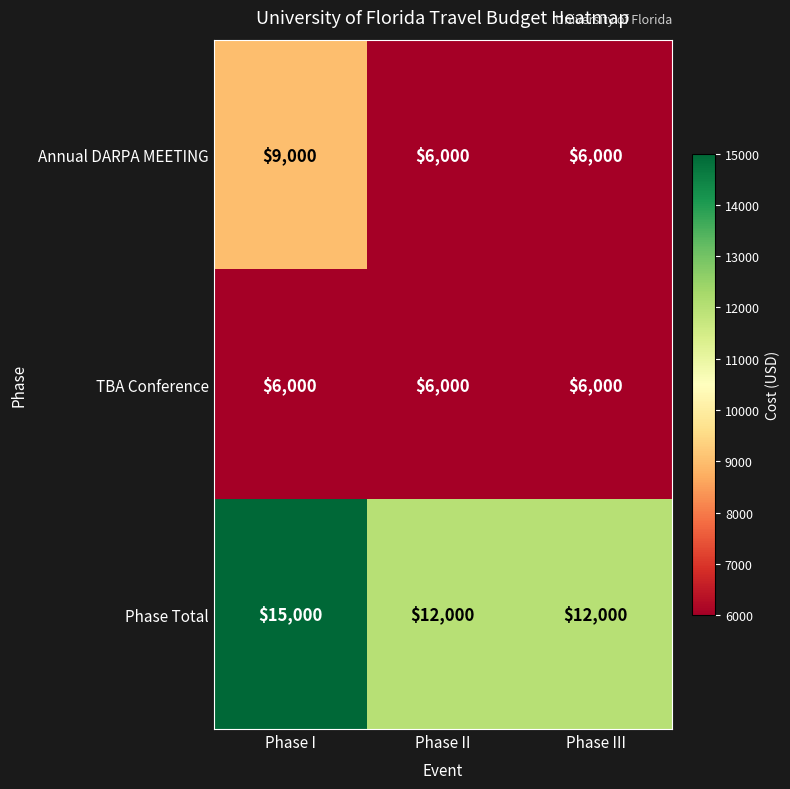

How many distinct data groups are displayed?

3